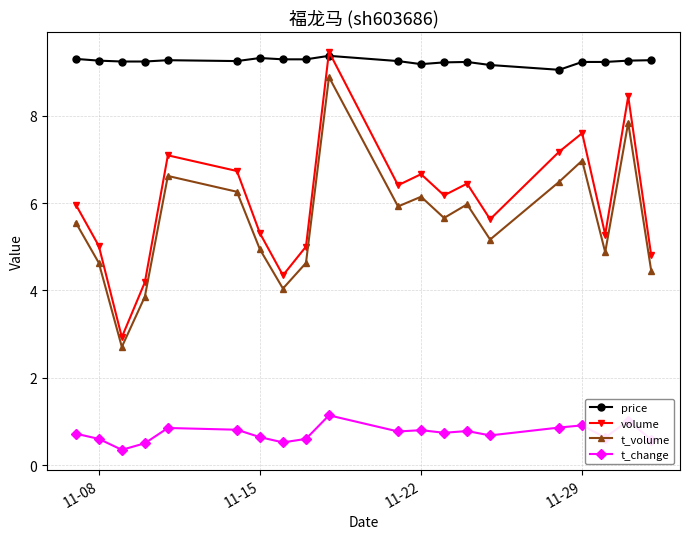

What is the greatest value displayed?

9.5